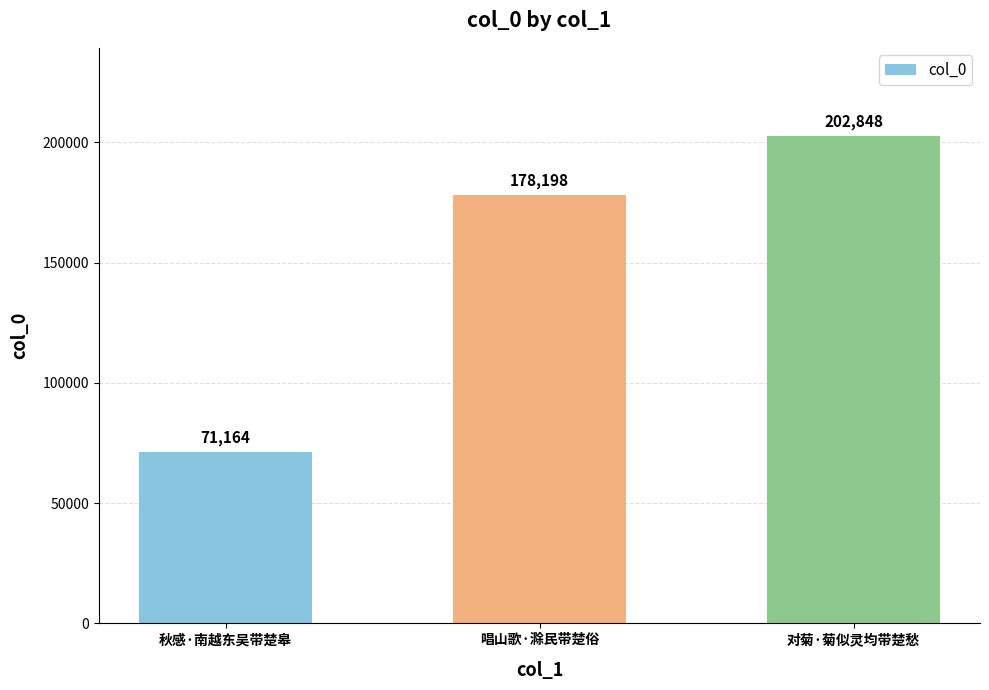

At which category does the chart reach its peak across all series?

对菊·菊似灵均带楚愁